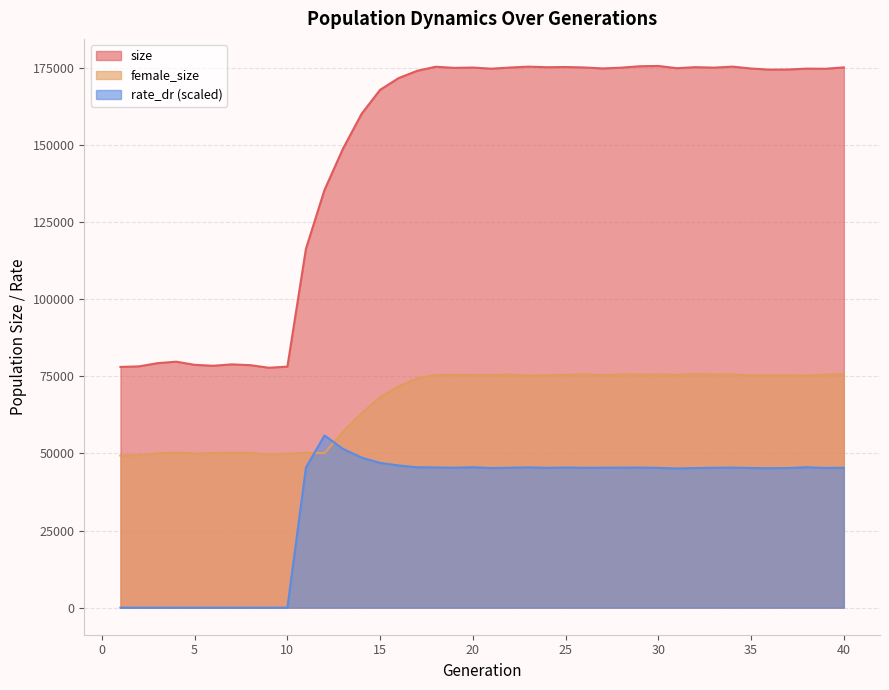

What is the difference between the maximum and second lowest values in the size series?

97608.0